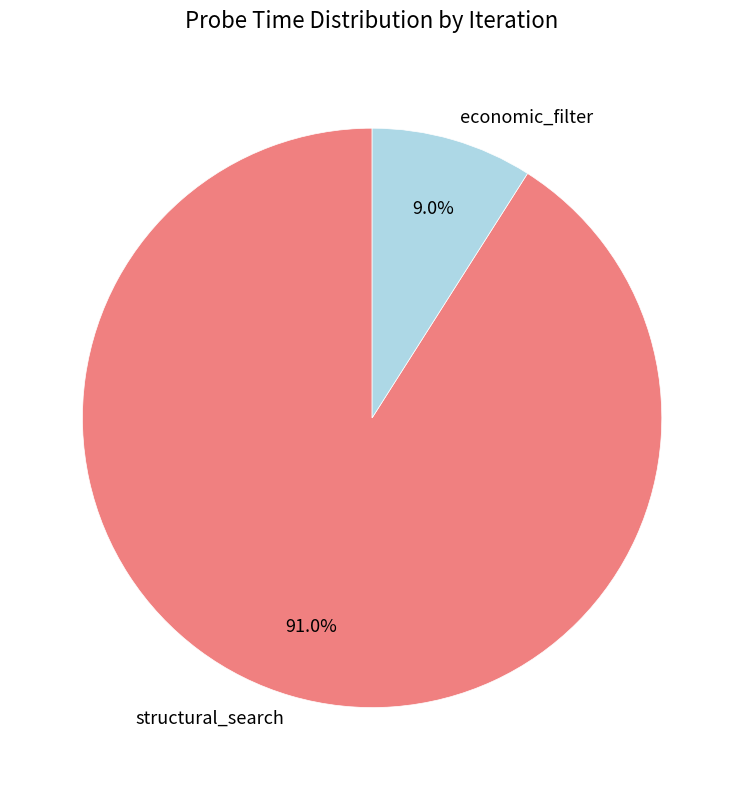

Which category has the smallest portion of the pie?

economic_filter